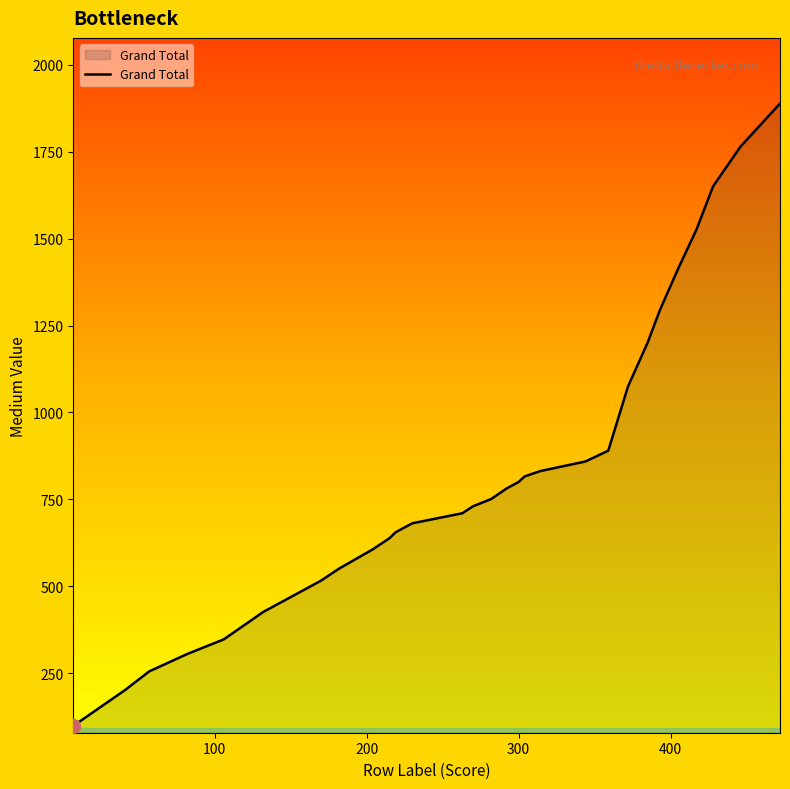

What is the smallest value displayed?

98